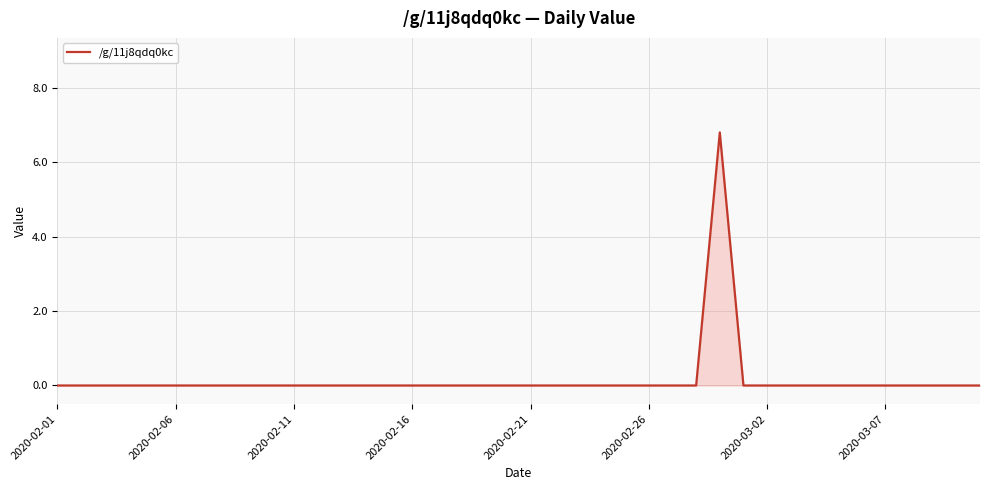

What is the maximum value shown in the chart?

6.8